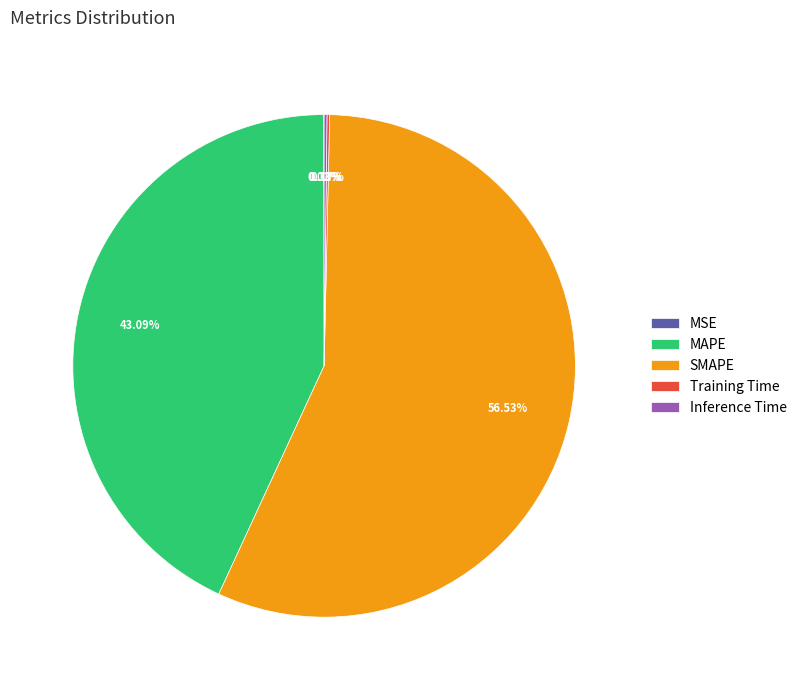

To the nearest percent, what percentage of the pie is MAPE?

43%